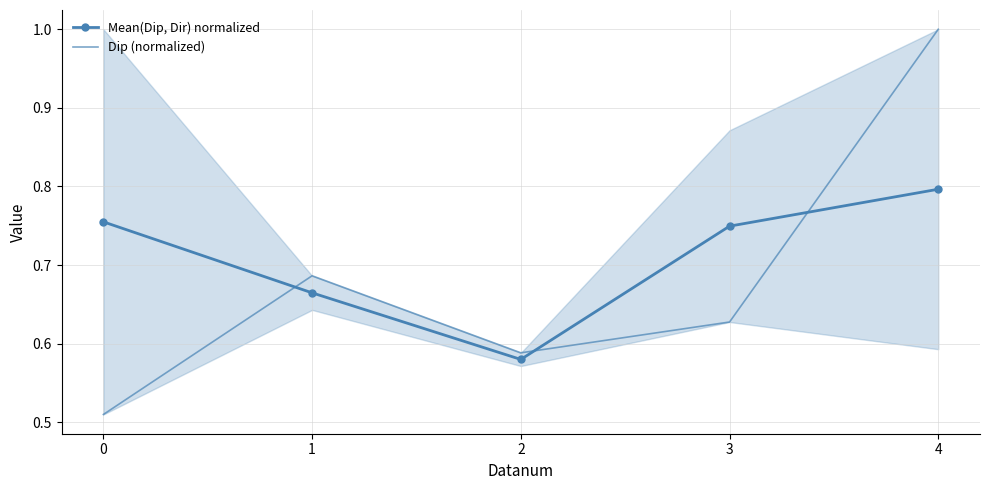

Which has a higher value, 2 or 3?

3